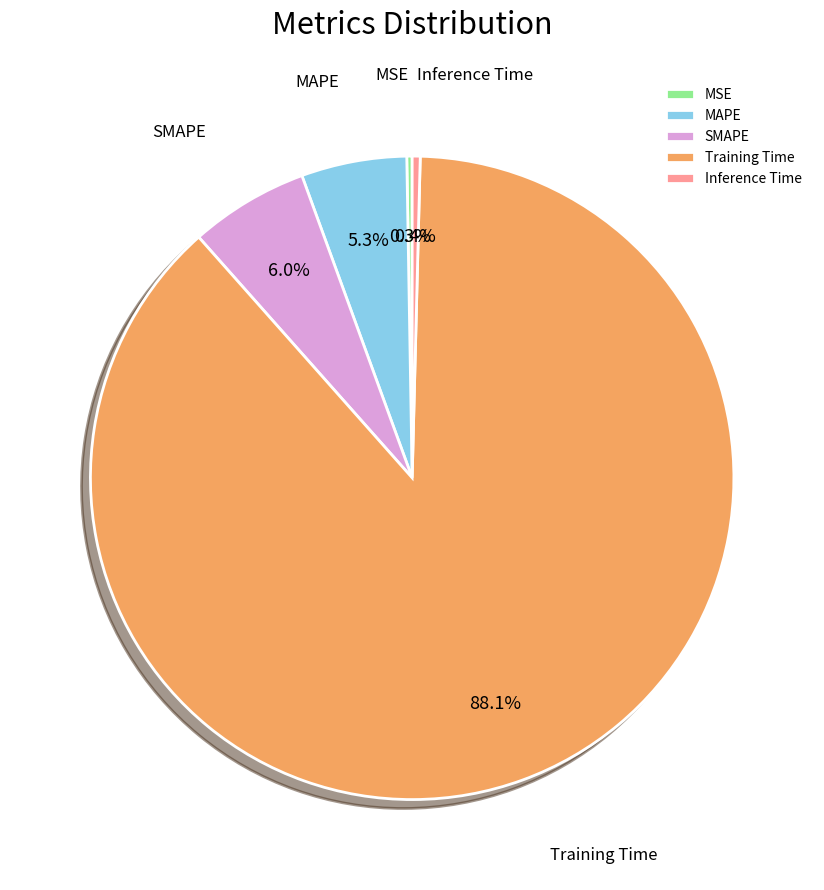

To the nearest percent, what is the combined percentage of MAPE and Inference Time?

6%